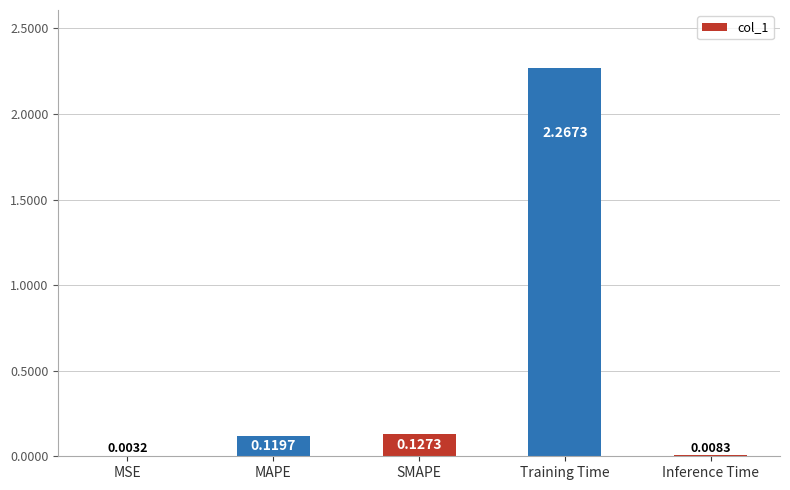

Which label corresponds to the largest value in the chart?

Training Time